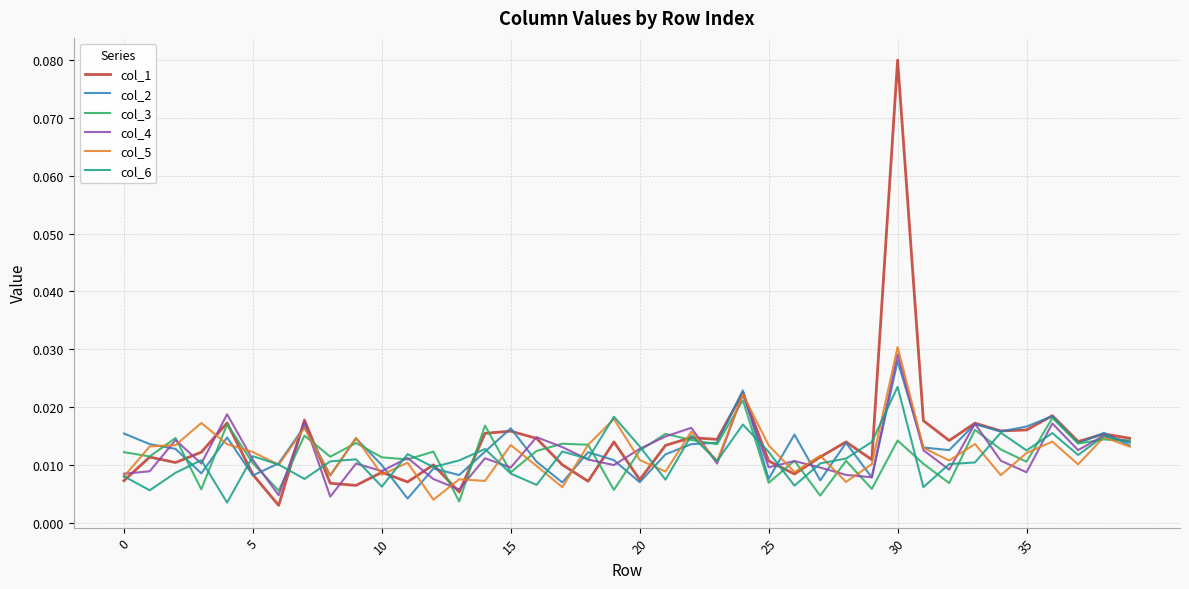

Which series has the widest spread of values?

col_1